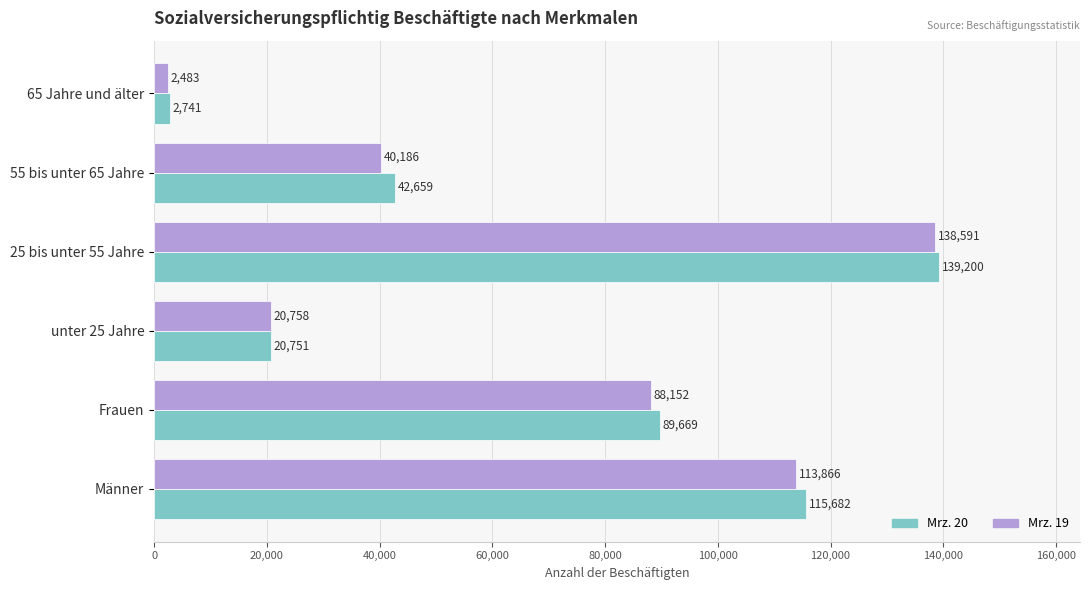

Rank the series by their average value, from highest to lowest.

Mrz. 20, Mrz. 19